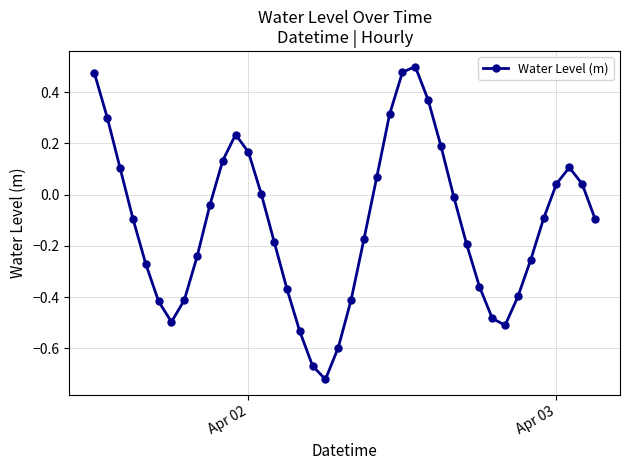

What is the difference between the maximum and second lowest values?

1.2